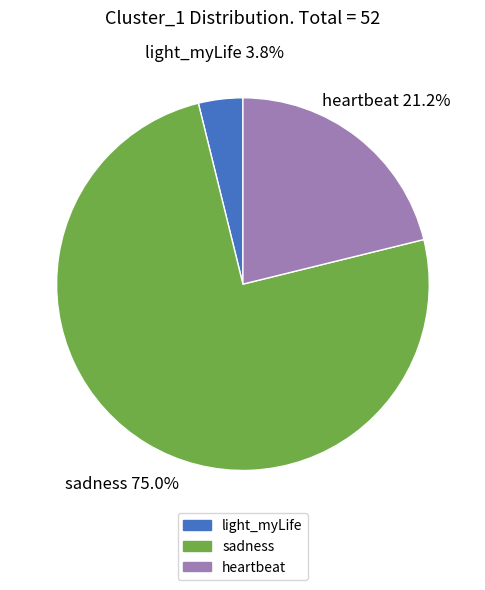

What is the majority slice?

sadness